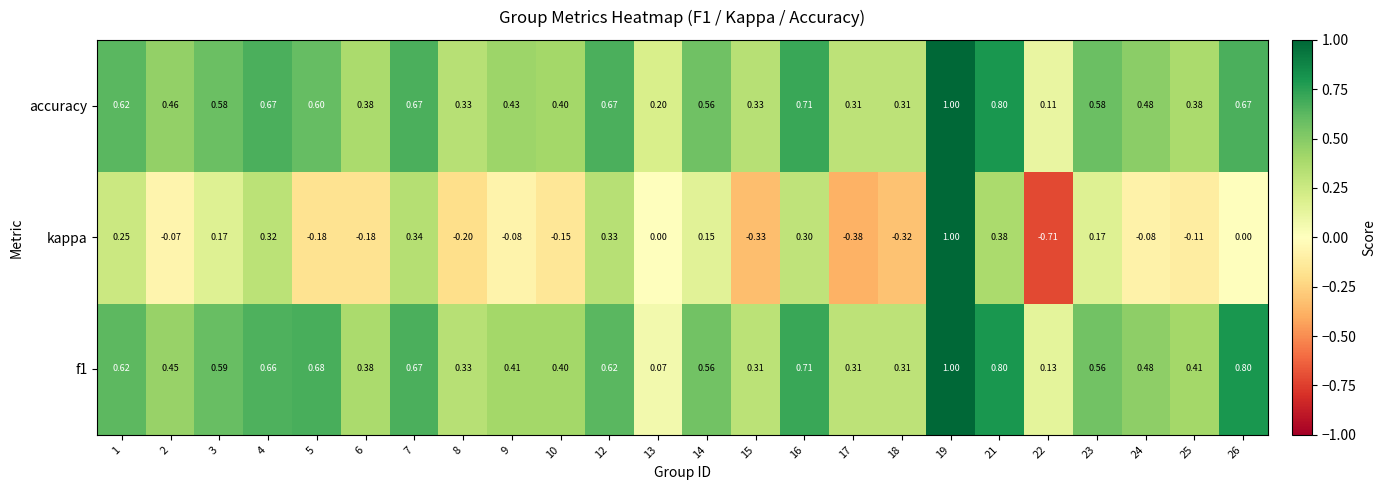

Which series has the largest range (max minus min)?

kappa